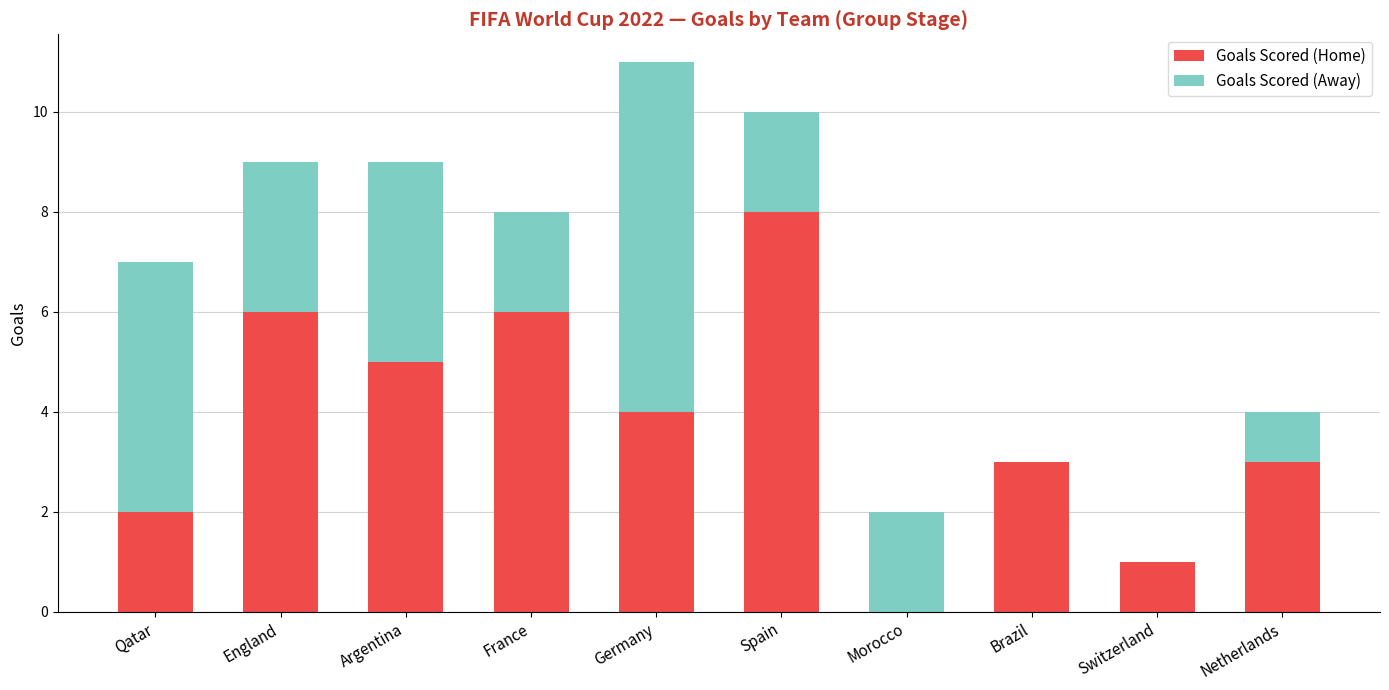

The Goals Scored (Home) series shows 0 at Switzerland. True or false?

False